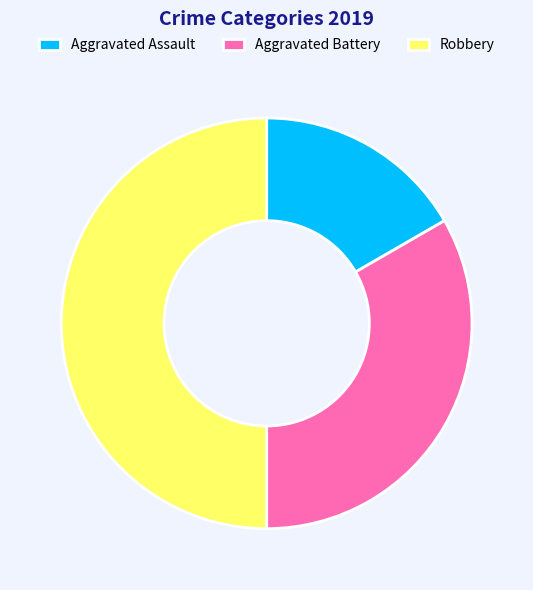

Which slice is the smallest?

Aggravated Assault